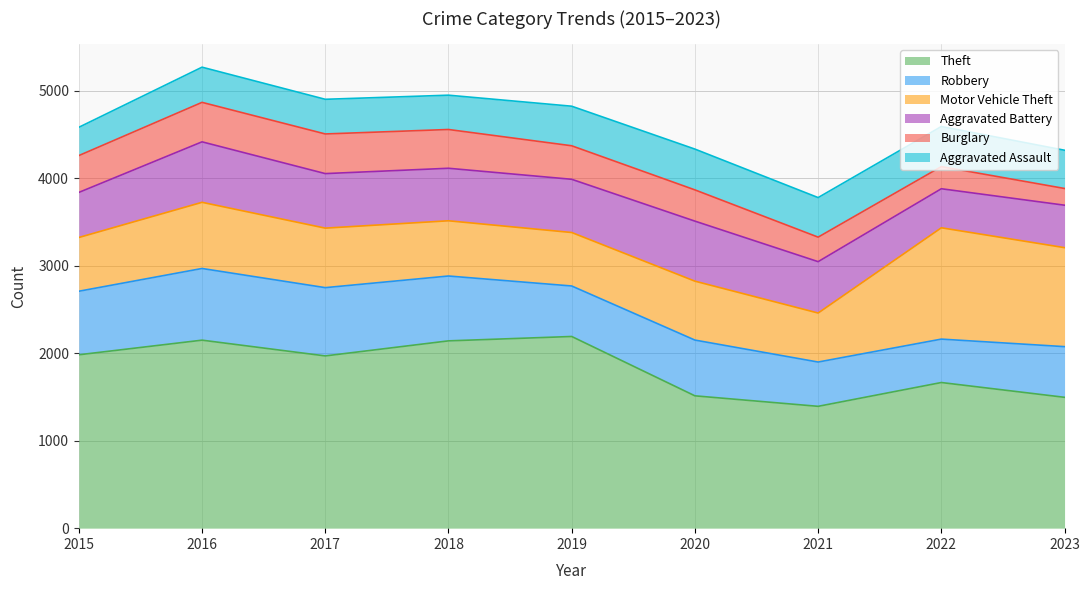

What is the difference between the highest and lowest values at 2015?

1658